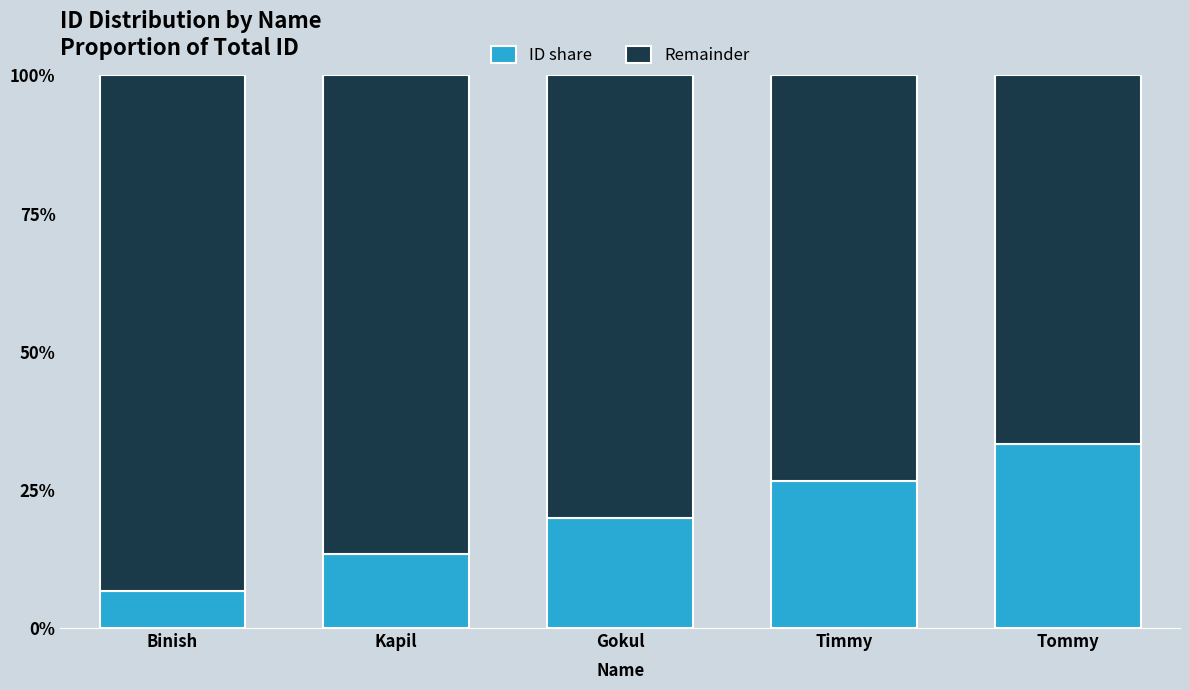

What is the total value across all series at Timmy?

100.0